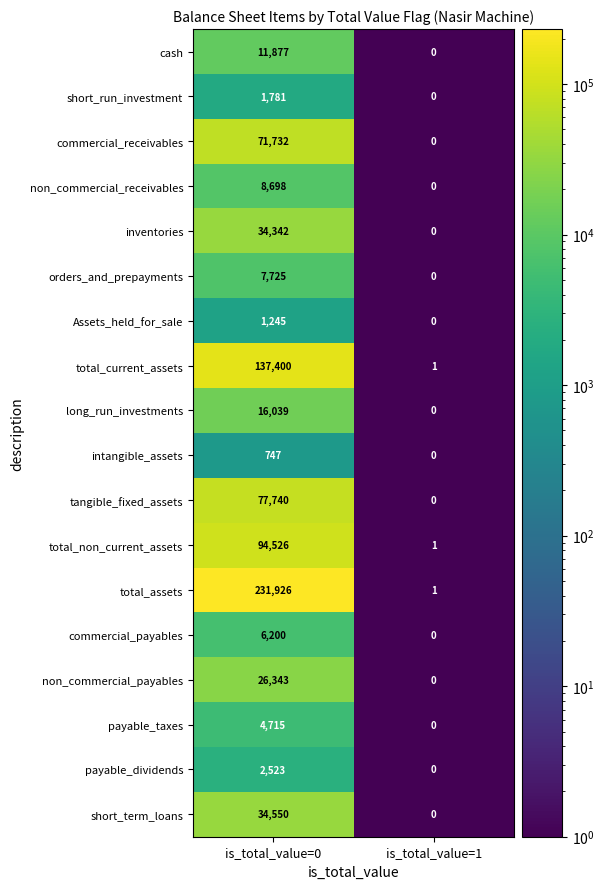

What is the difference between the maximum and minimum values in the tangible_fixed_assets series?

77740